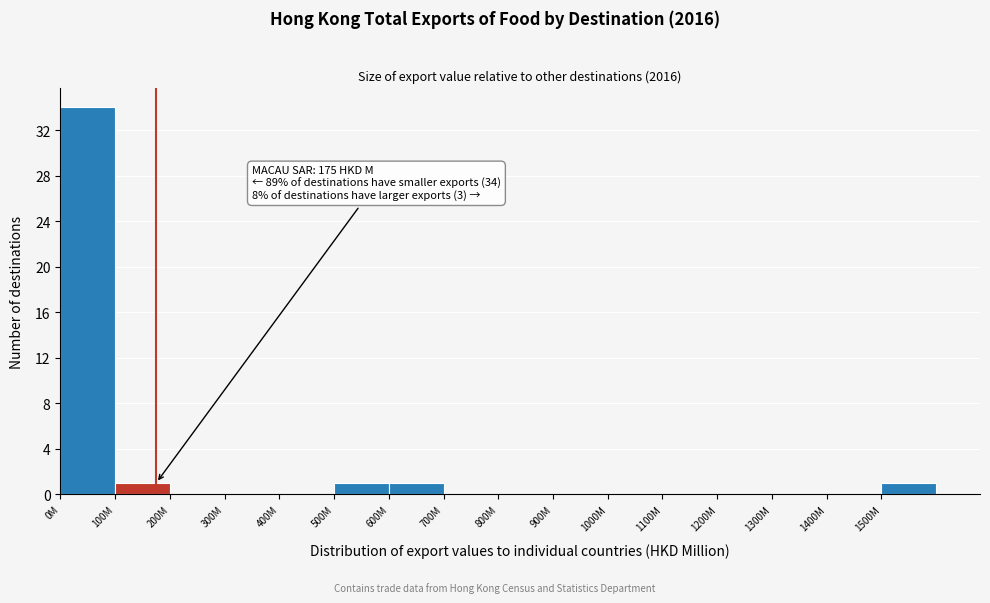

Reading left to right, list all the values displayed in this chart.

0M=34	100M=1	200M=0	300M=0	400M=0	500M=1	600M=1	700M=0	800M=0	900M=0	1000M=0	1100M=0	1200M=0	1300M=0	1400M=0	1500M=1